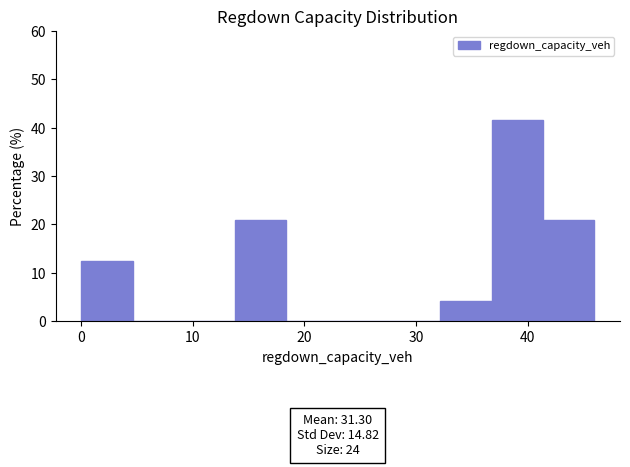

Which range on the x-axis has the tallest bar?

37 to 41